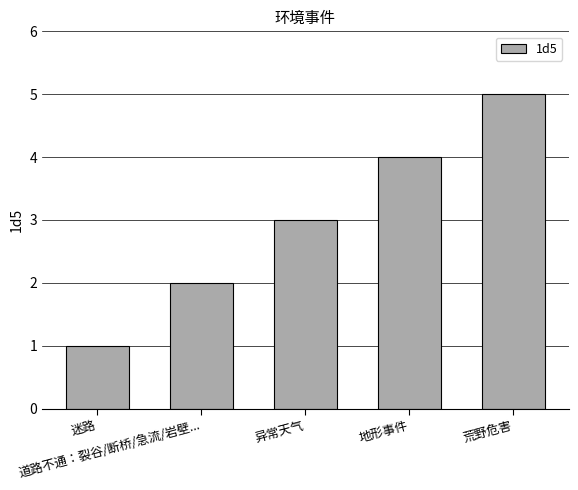

What is the sum of the values at 地形事件 and 异常天气?

7